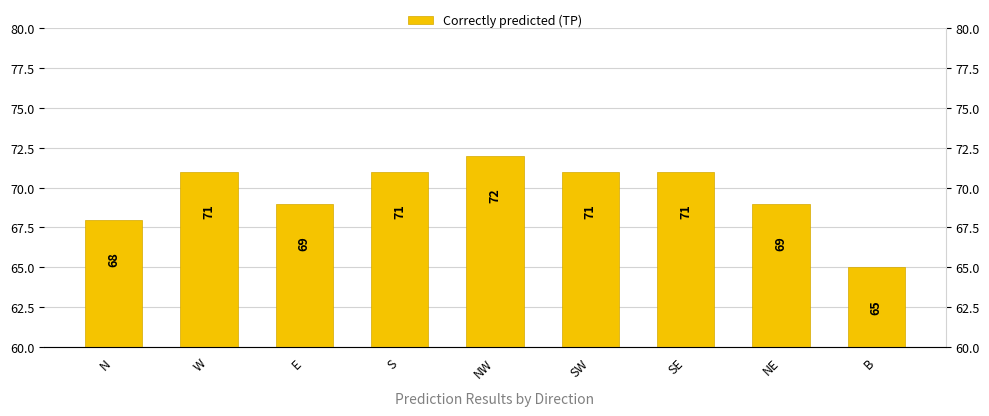

List the labels in order of value, smallest first.

B, N, E, NE, W, S, SW, SE, NW